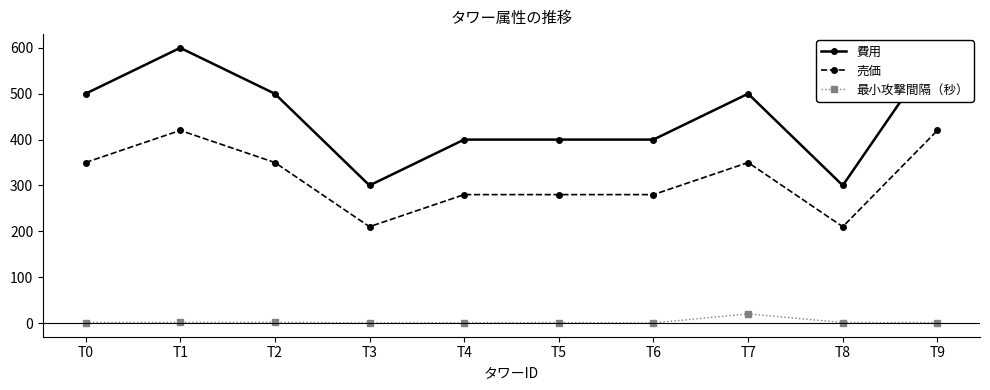

True or false: 売価 and 最小攻撃間隔（秒） cross at least once.

False